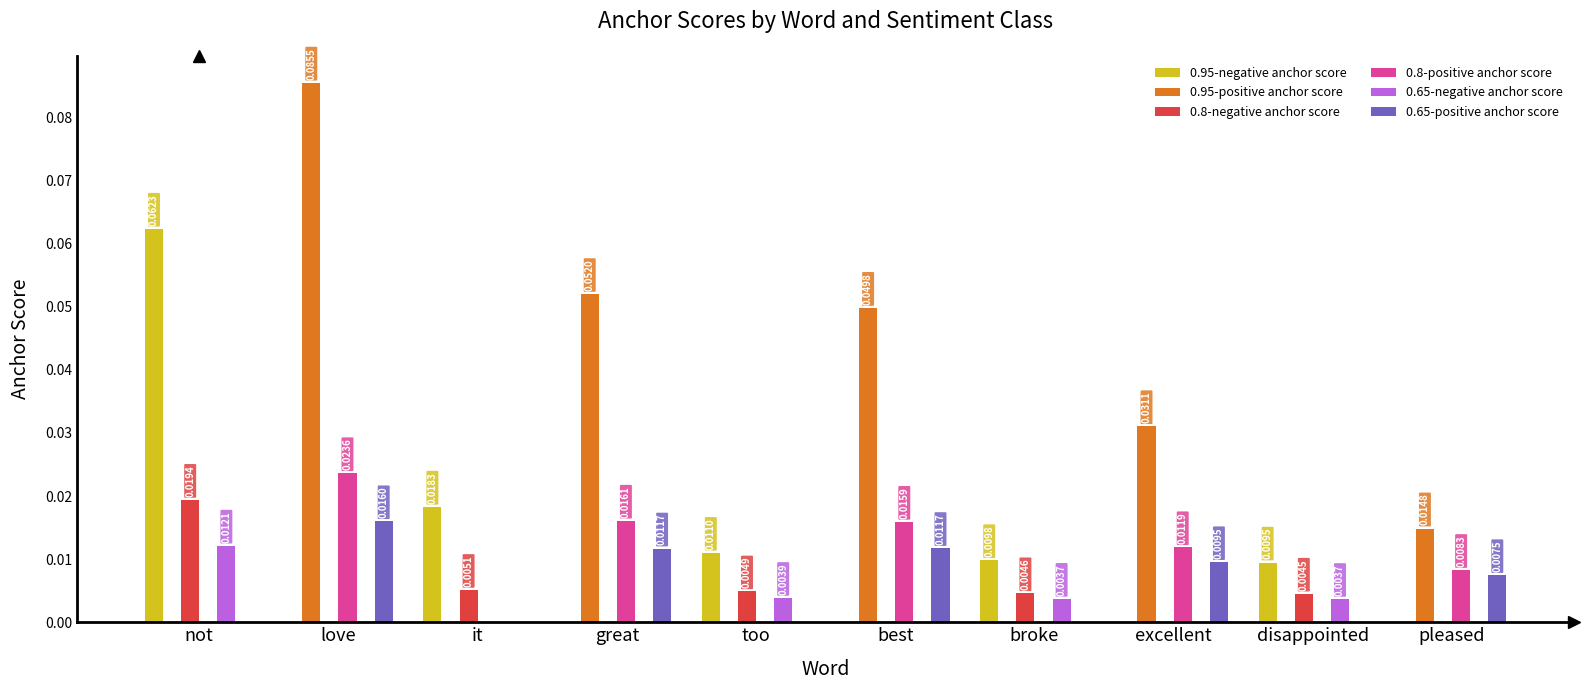

Which label corresponds to the largest value in the chart?

love